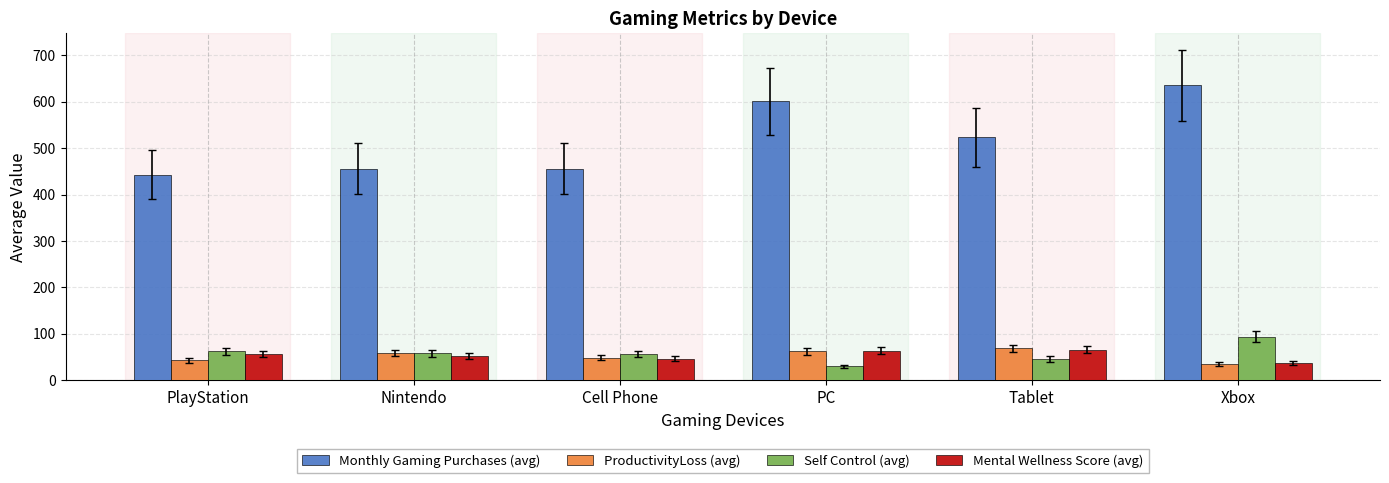

Which series has the widest spread of values?

Monthly Gaming Purchases (avg)